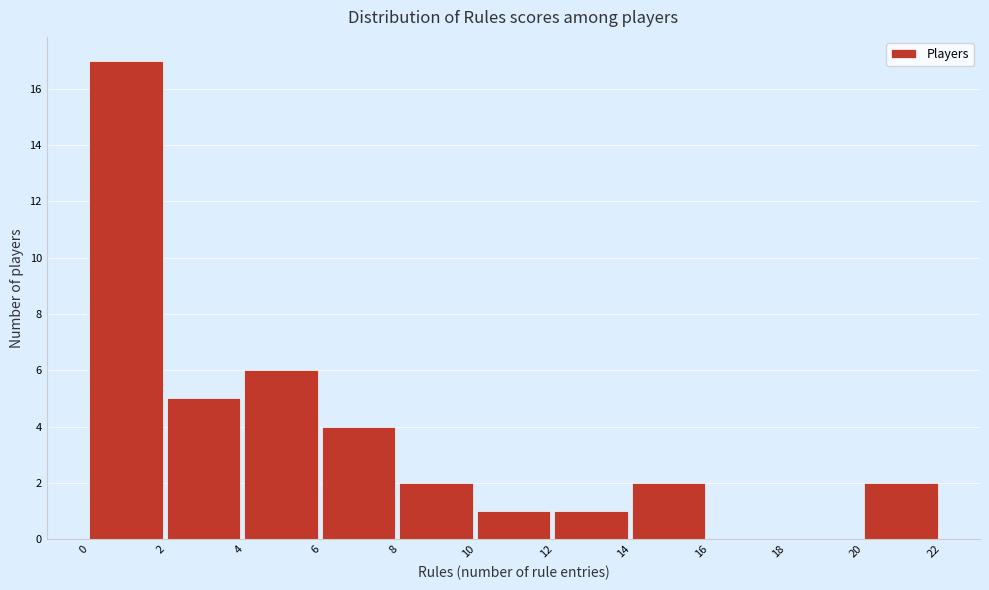

Which range on the x-axis has the tallest bar?

0 to 2